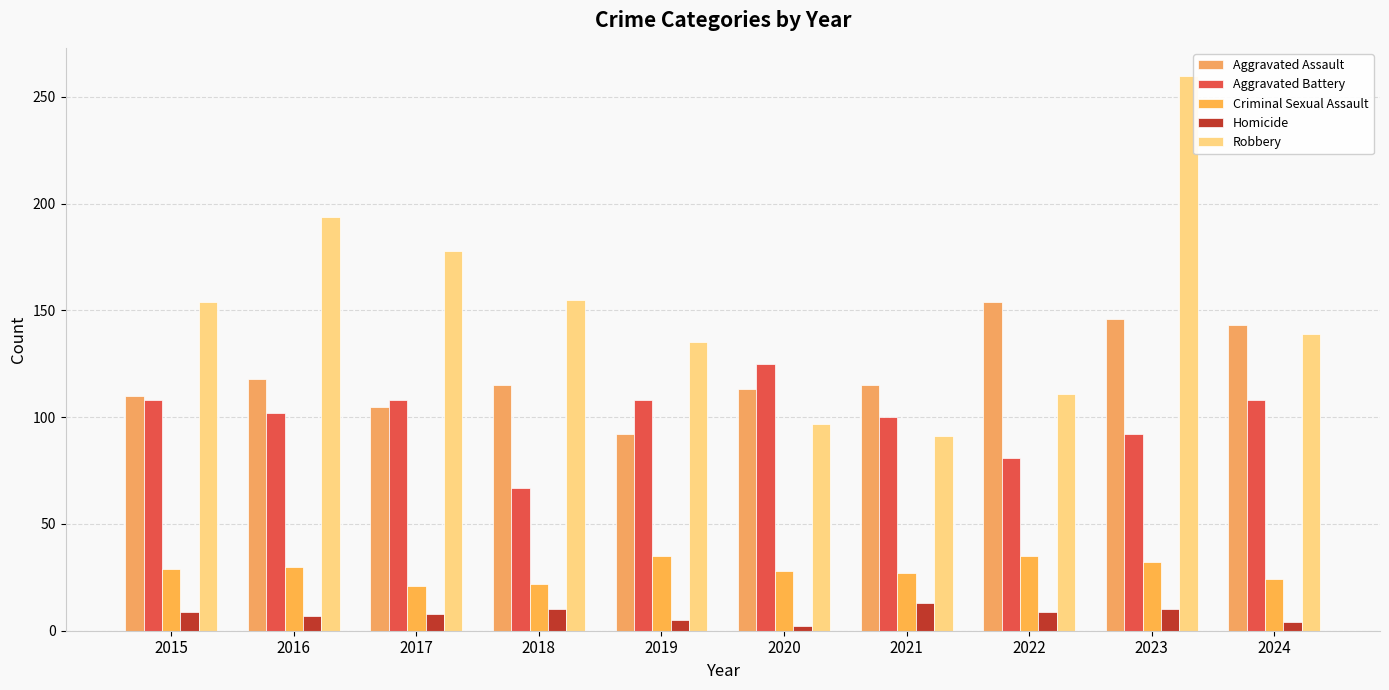

Is it true that Aggravated Battery equals 173 at 2024?

False